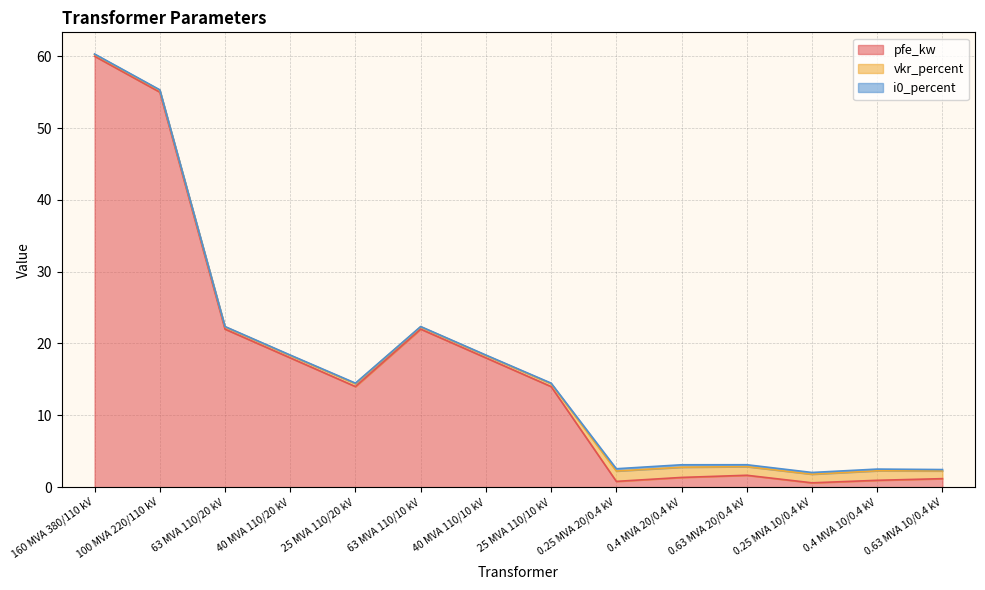

Where is the first local maximum for i0_percent?

25 MVA 110/20 kV